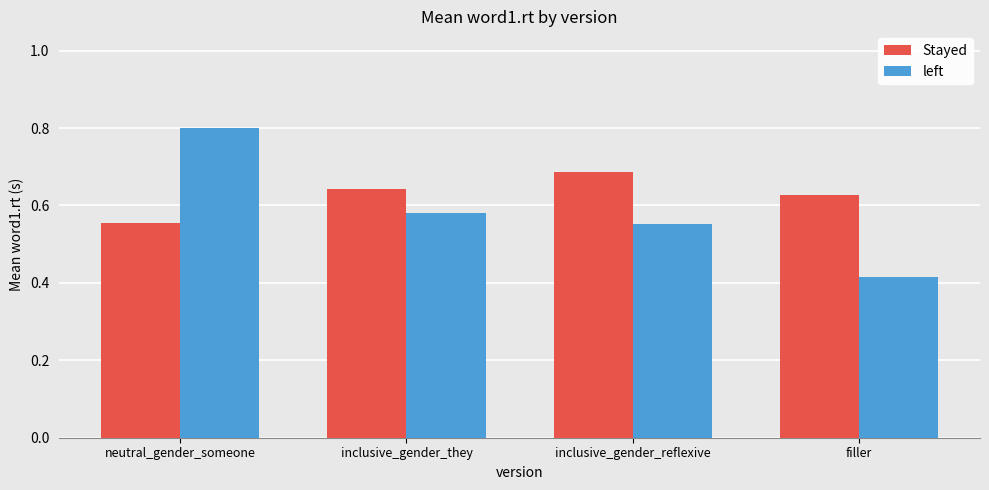

What is the label of the 3rd bar from the right?

inclusive_gender_they